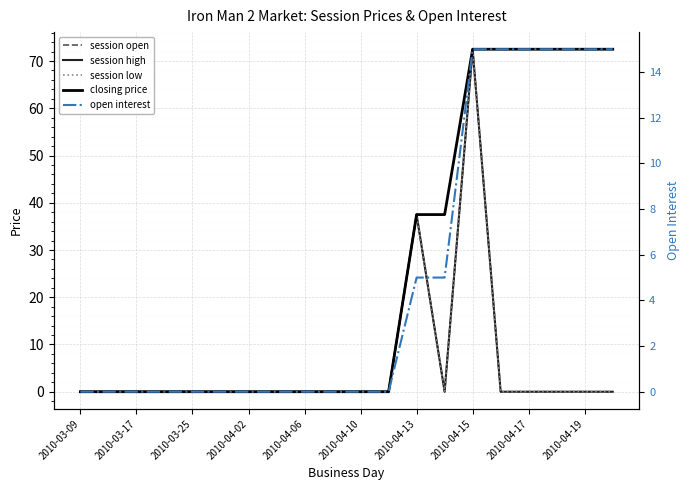

After their last crossing, which series has the higher values: session open or open interest?

open interest